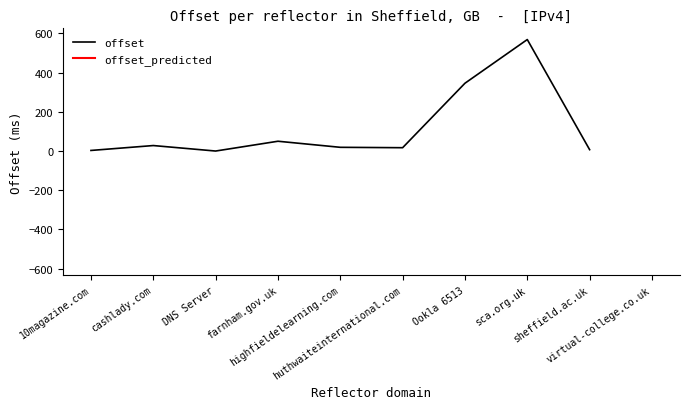

At which label does the data first exceed 19?

cashlady.com